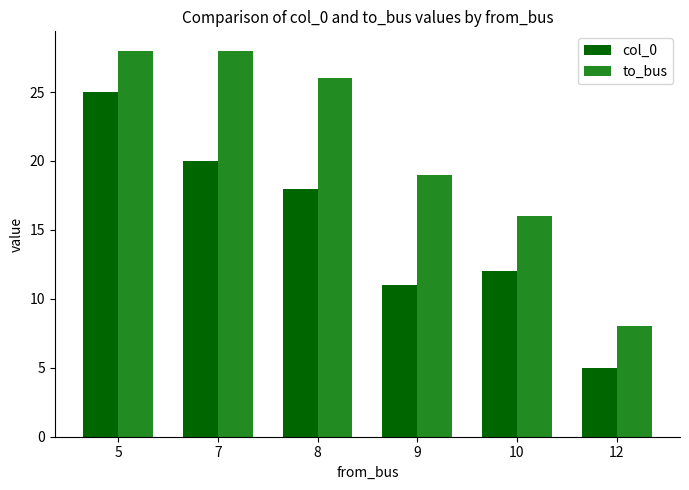

What is the lowest value of the to_bus series?

8